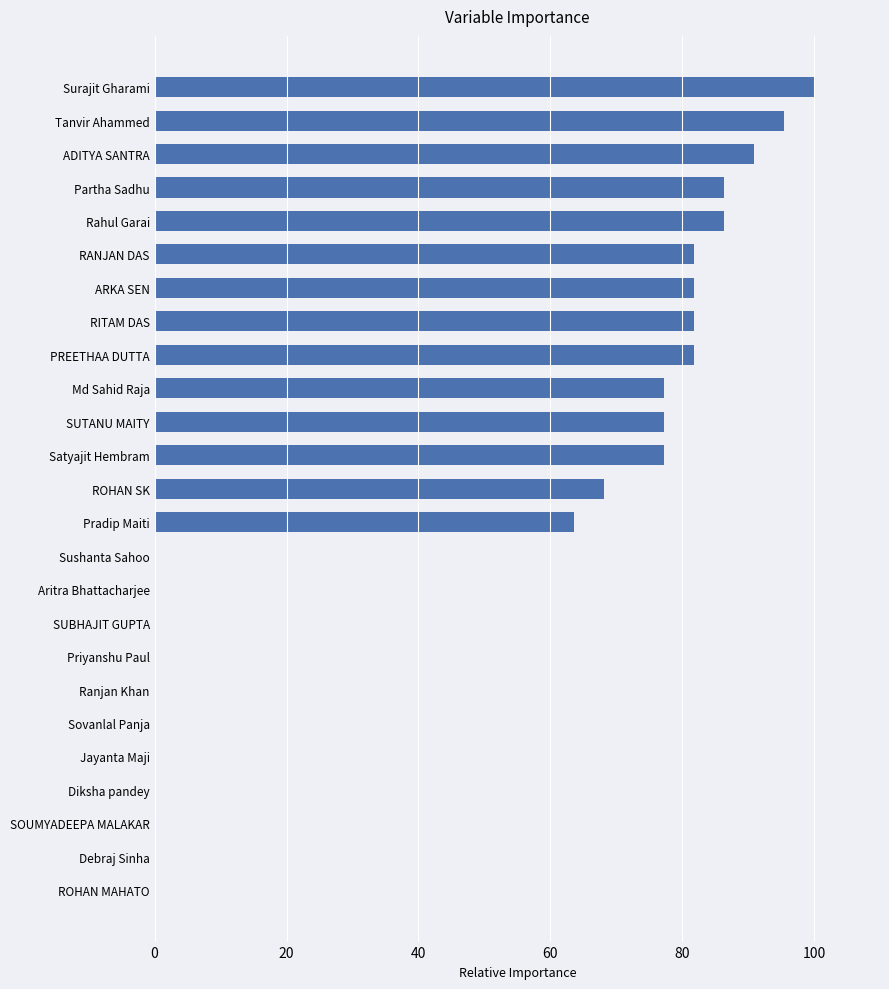

What is the sum of all values?

1150.1